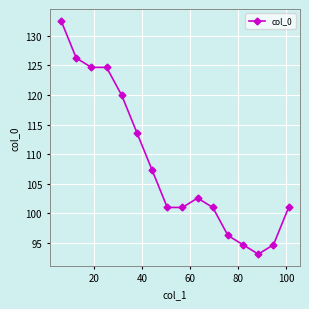

What is the value of the 12th point from the left?

96.3